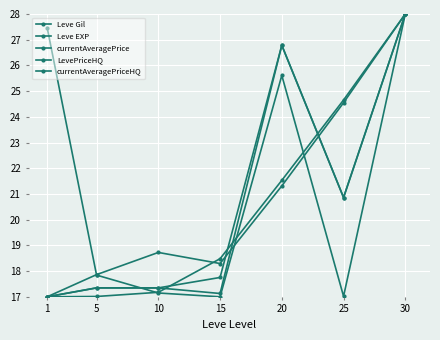

Between 1 and 10, which series saw the biggest shift?

currentAveragePrice